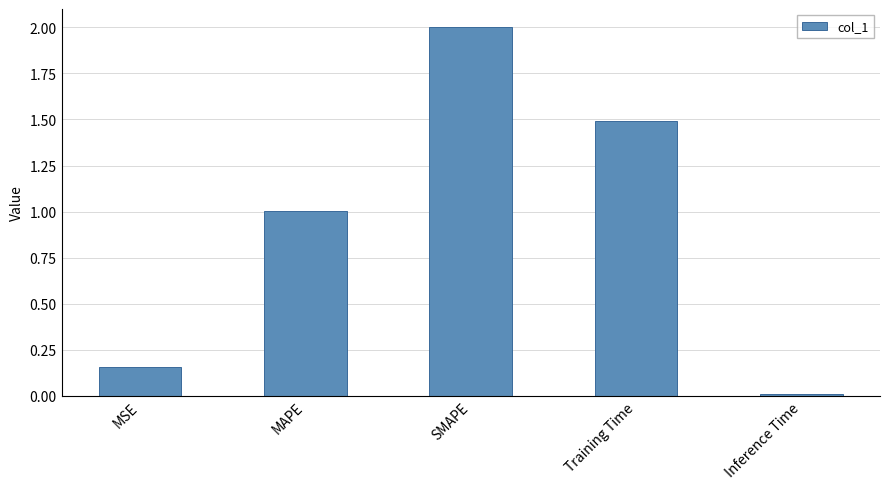

The chart shows a value of 2.0 at SMAPE. True or false?

True